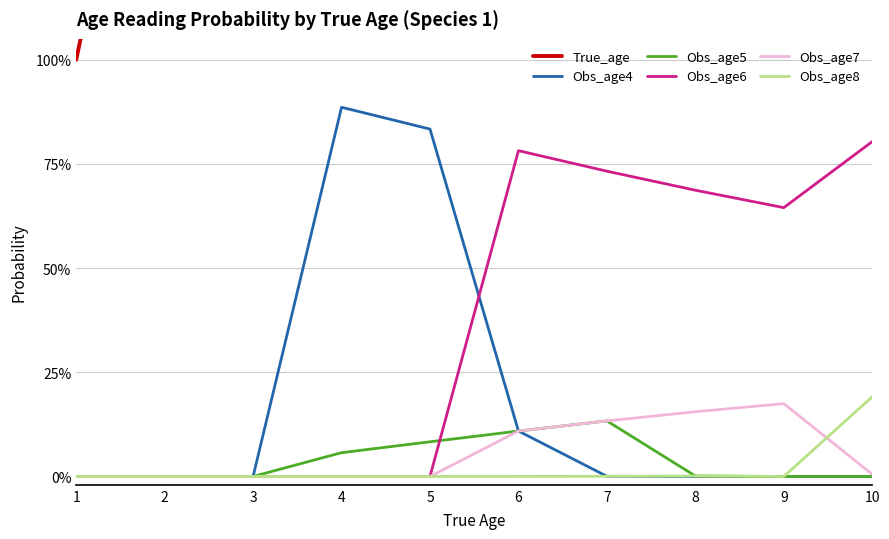

Rank the series by their maximum value, from highest to lowest.

True_age, Obs_age4, Obs_age6, Obs_age8, Obs_age7, Obs_age5